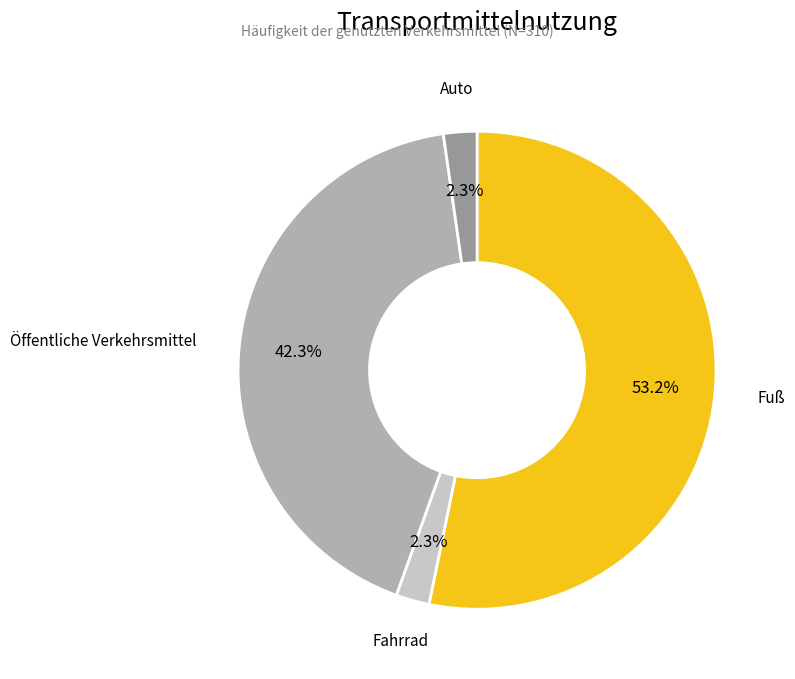

Is there a majority slice in this chart?

Yes